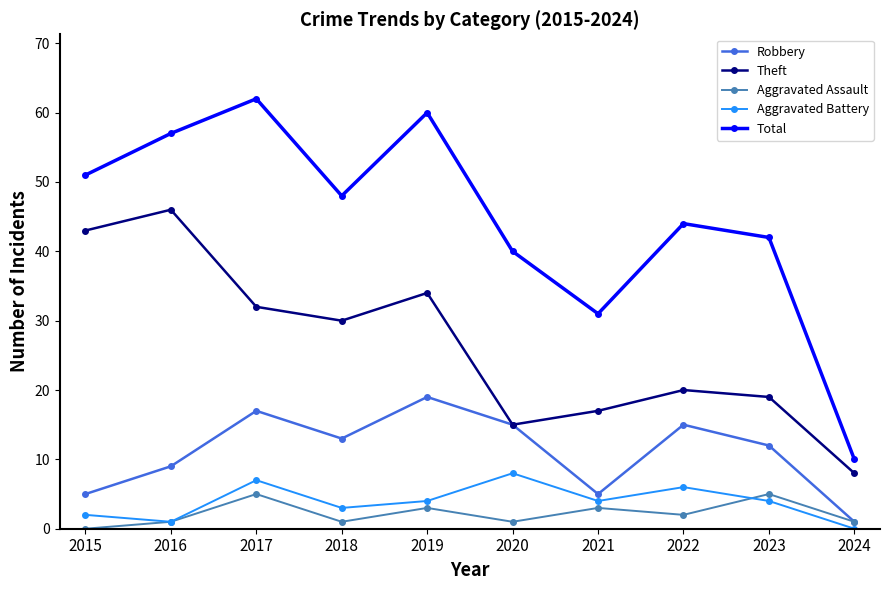

Does the chart have visible grid lines?

No